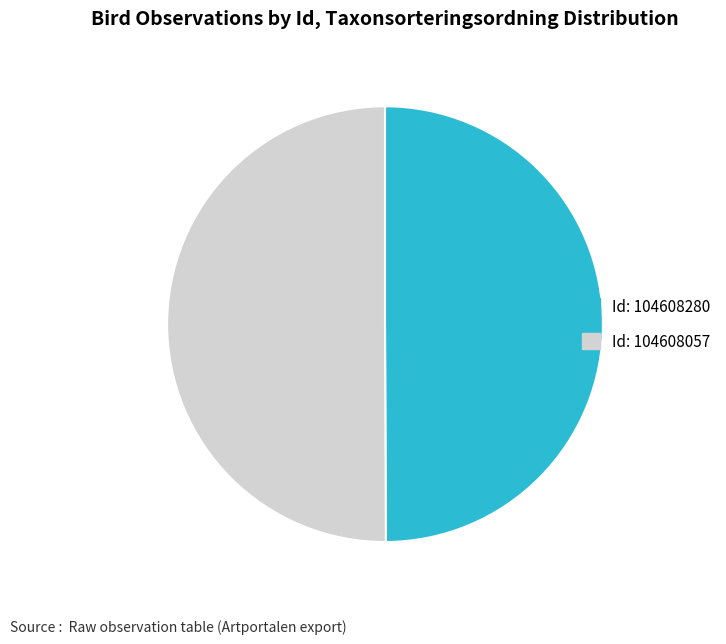

Rank the categories by value from highest to lowest.

104608057, 104608280